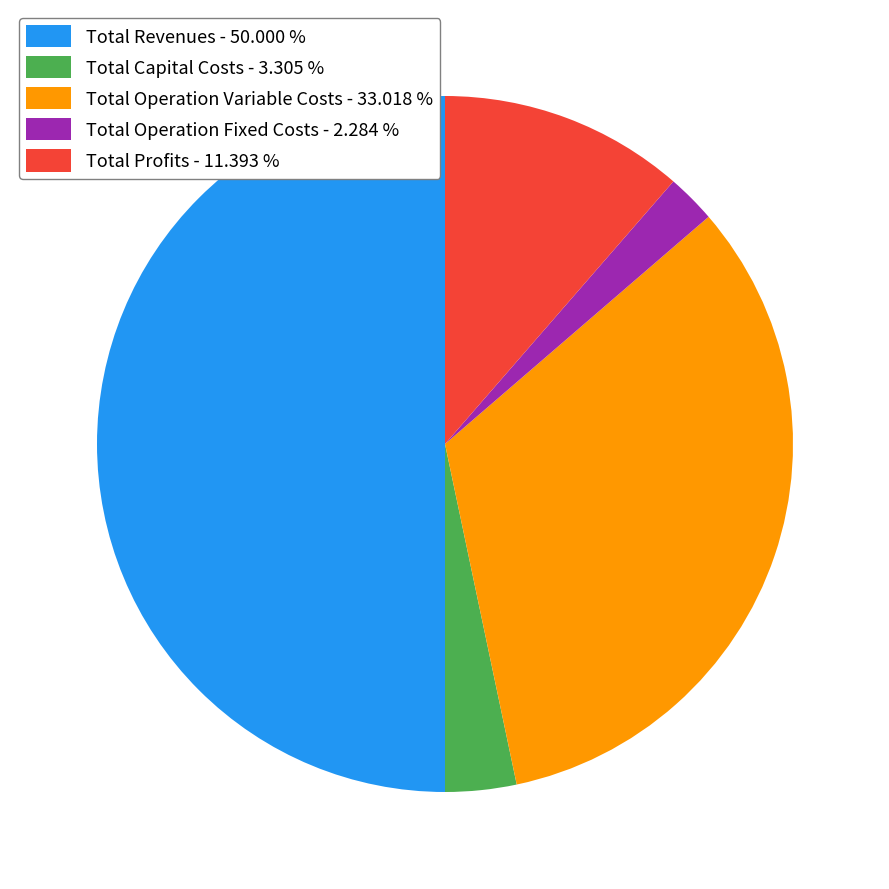

Approximately how many times larger is the value at Total Revenues compared to Total Operation Fixed Costs?

21.9